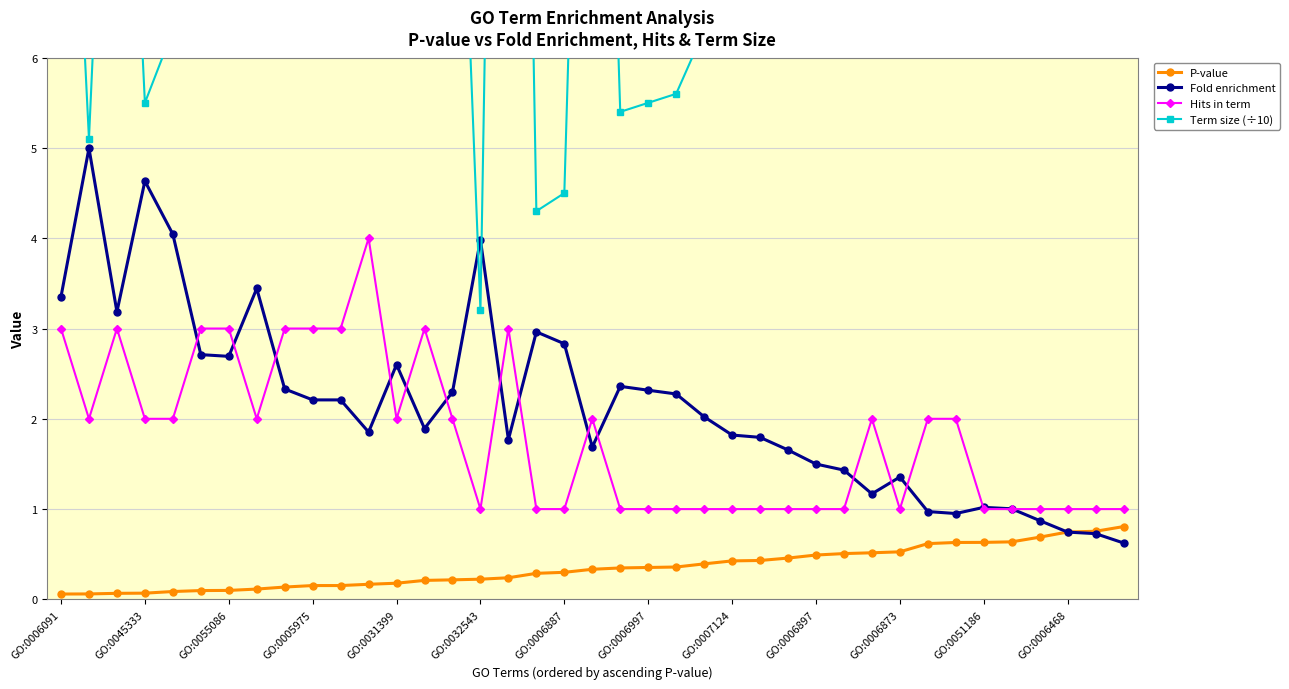

What is the difference between the maximum and minimum values in the Fold enrichment series?

4.4